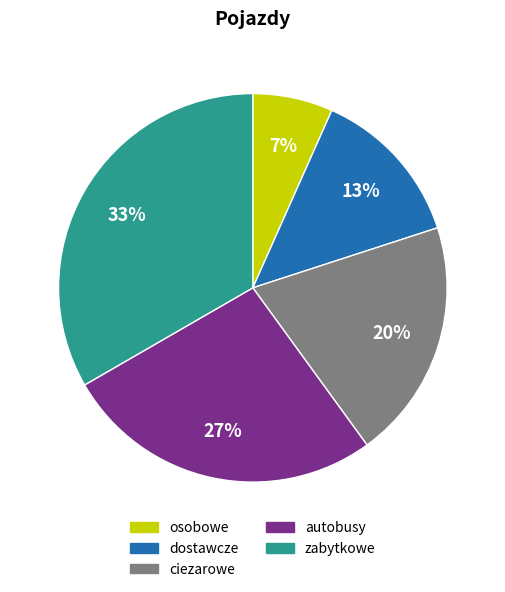

Is the sum of osobowe and ciezarowe greater than half?

No